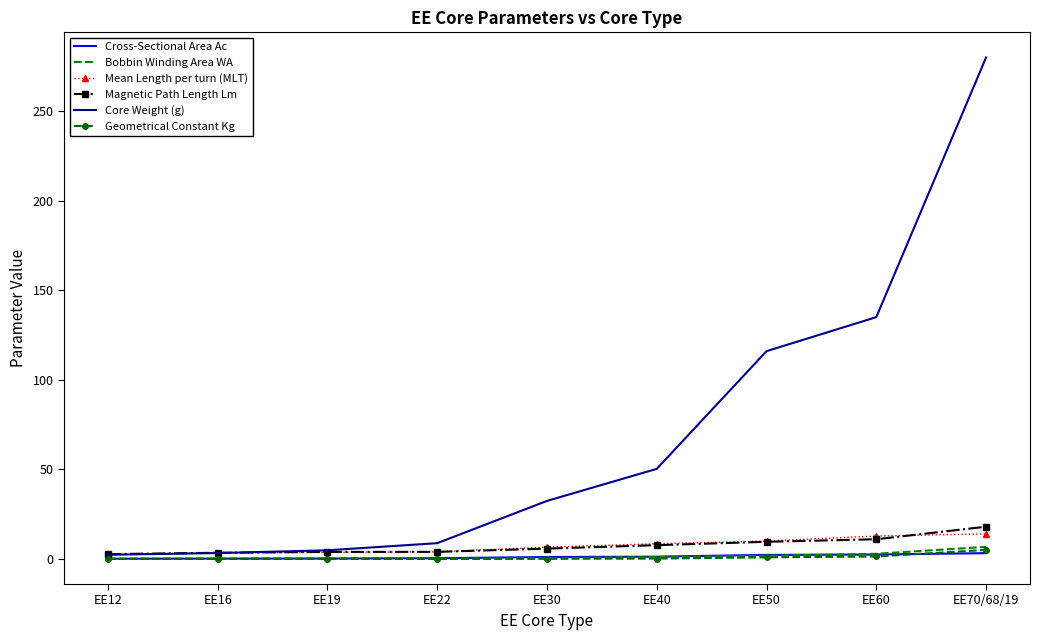

Which label corresponds to the largest value in the chart?

EE70/68/19